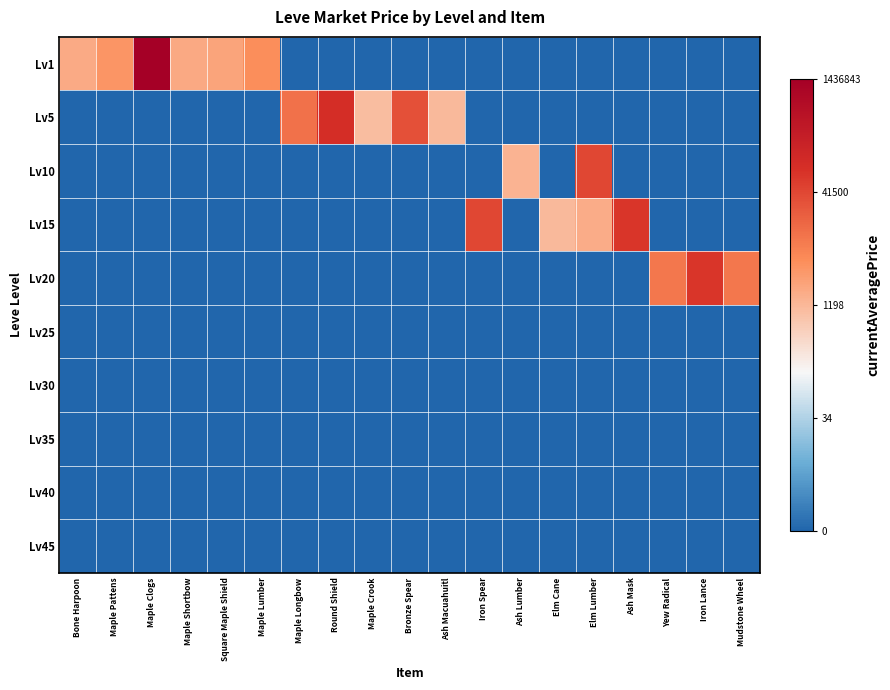

Which series has the largest total across all categories?

Lv1